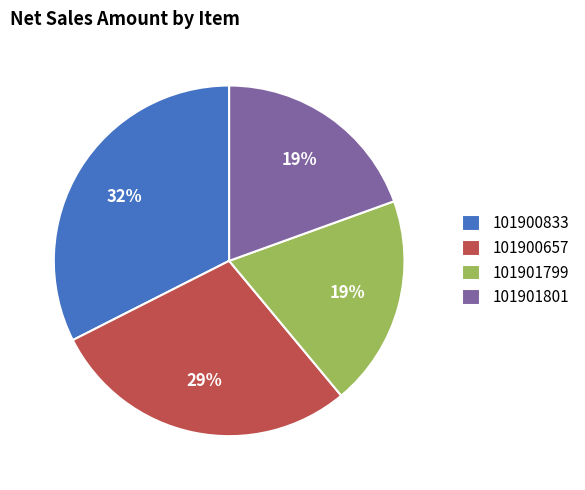

To the nearest percent, what is the combined percentage of 101900833 and 101901801?

52%